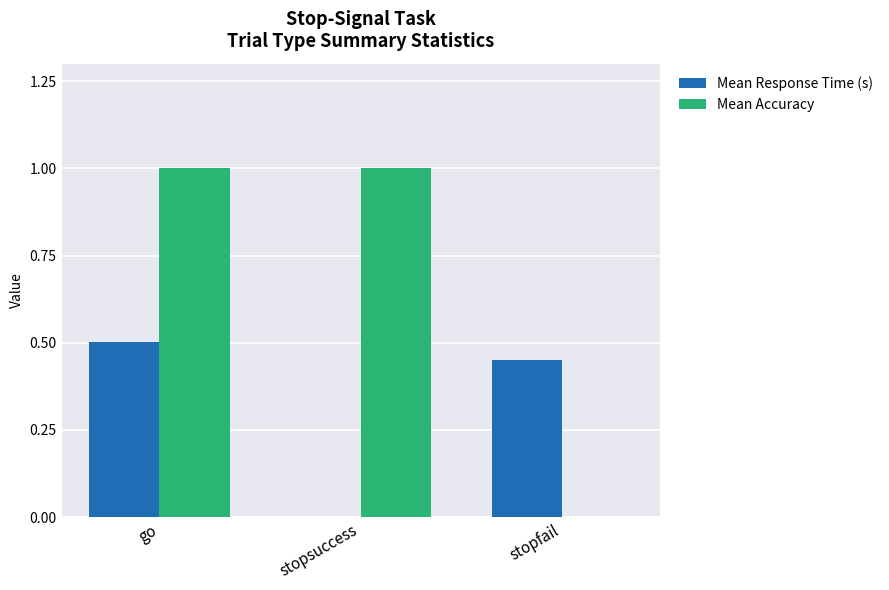

What is the maximum value shown in the chart?

1.0